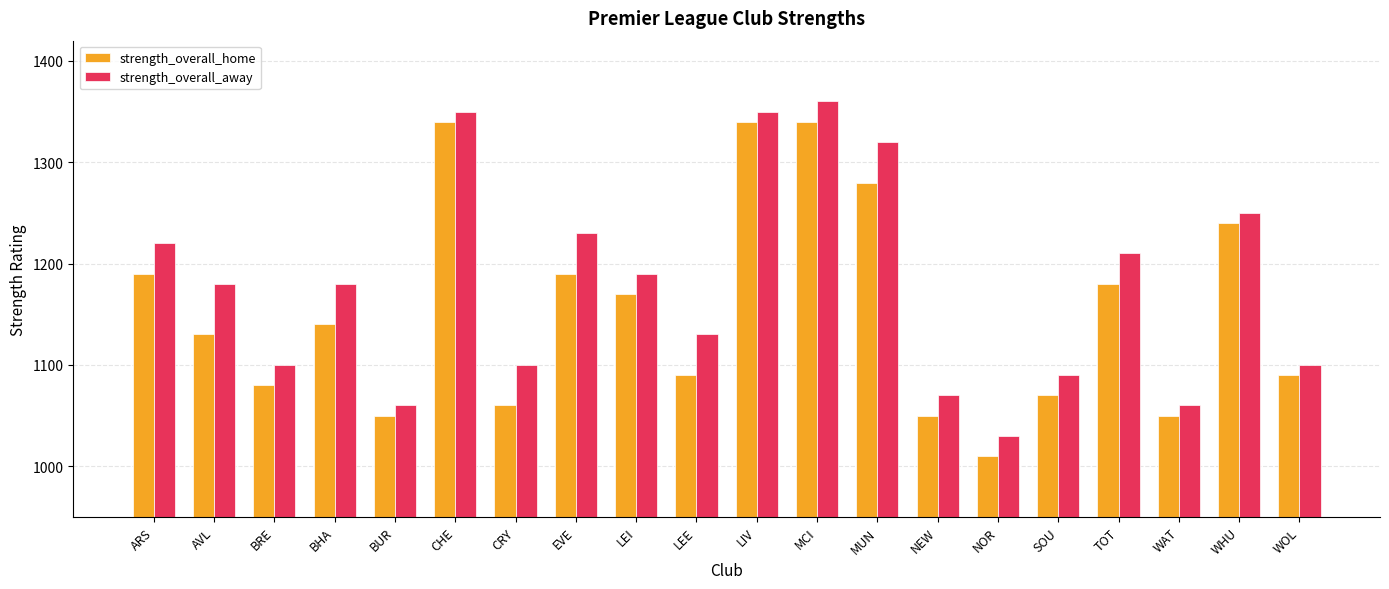

What are all the series names shown in the legend?

strength_overall_home, strength_overall_away